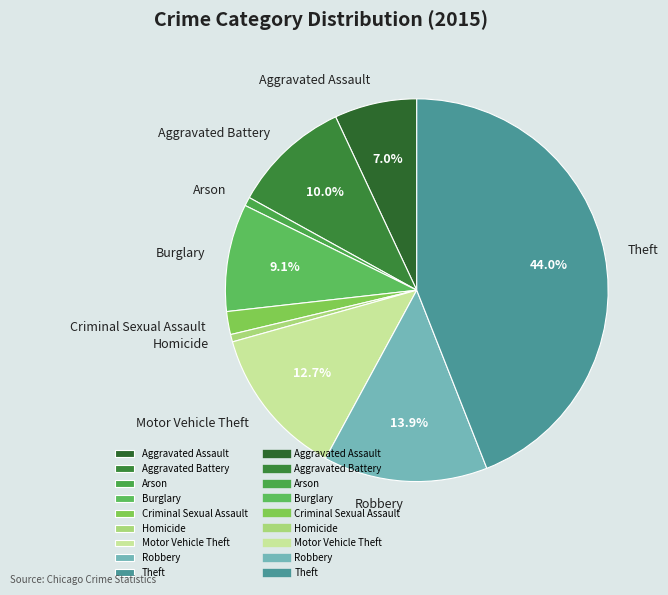

Does Theft represent more than half of the total?

No